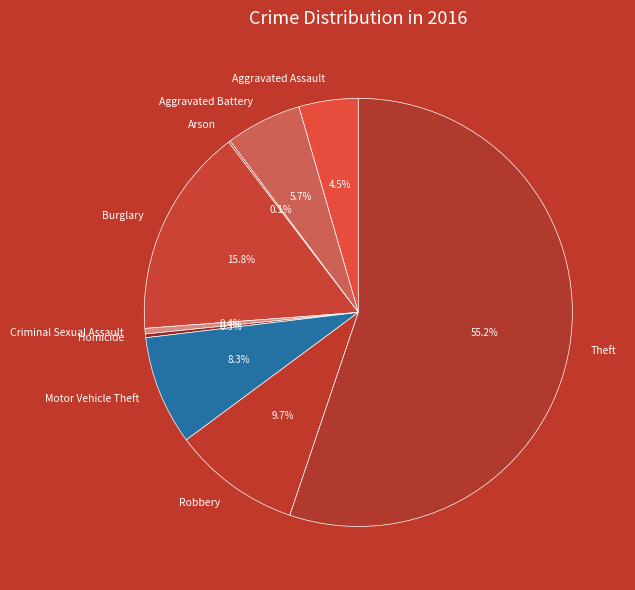

Between Aggravated Assault and Burglary, which is larger?

Burglary